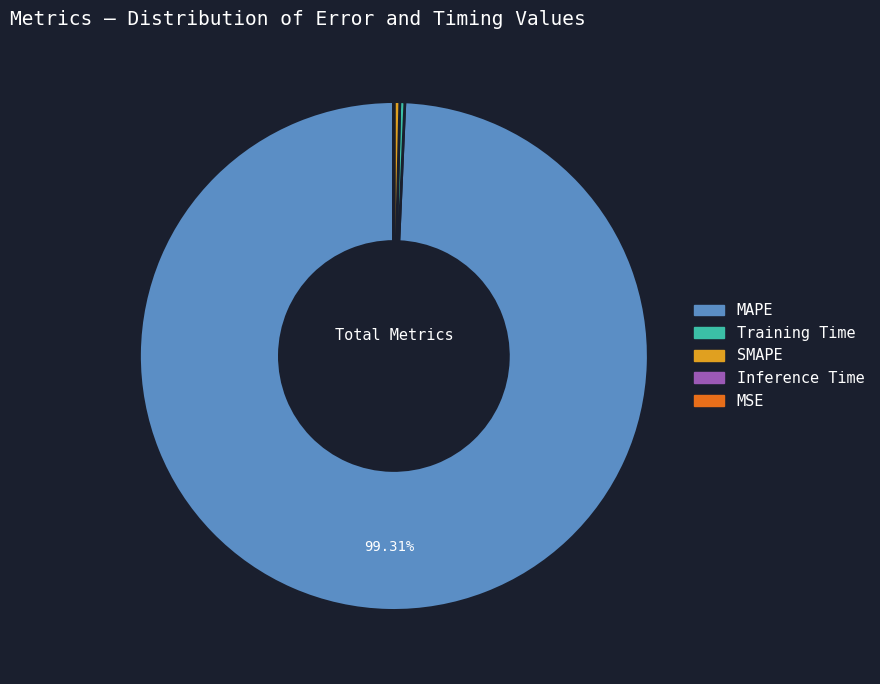

Is there a majority slice in this chart?

Yes